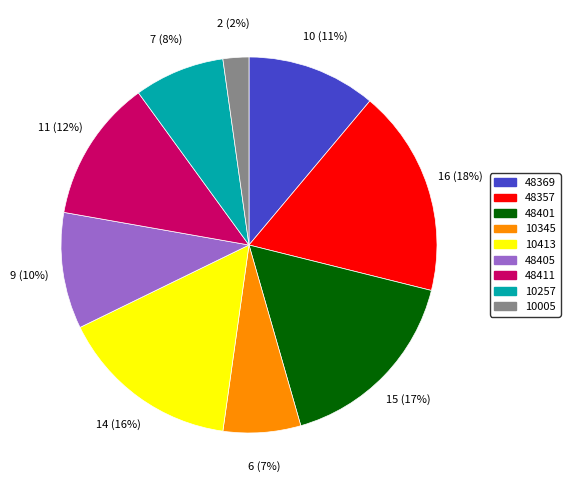

Combined, do 48369 and 10257 account for over 50%?

No